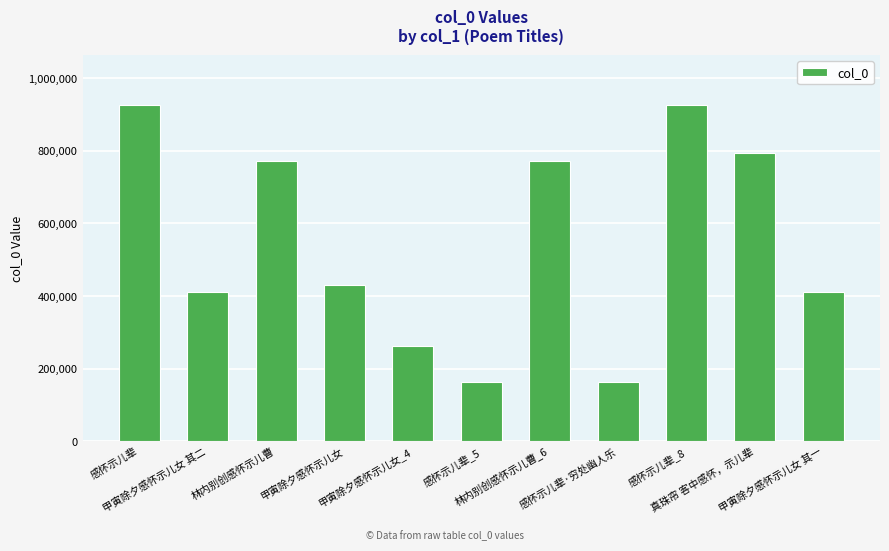

What is the value of the 2nd bar from the left?

409724